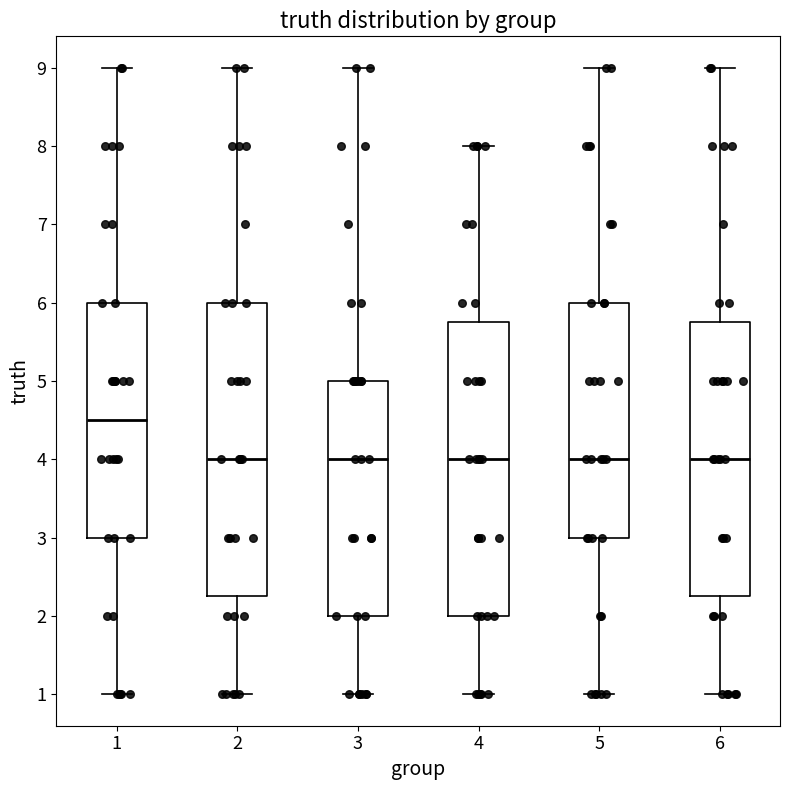

Reading left to right, read every box against the y-axis: the position of its median line, the range the box covers, and the ends of its whiskers. The values are not printed on the chart, so give them approximately, as read against the axis.

1: median 4.5, box 3.0 to 6.0, whiskers 1.0 to 9.0
2: median 4.0, box 2.3 to 6.0, whiskers 1.0 to 9.0
3: median 4.0, box 2.0 to 5.0, whiskers 1.0 to 9.0
4: median 4.0, box 2.0 to 5.8, whiskers 1.0 to 8.0
5: median 4.0, box 3.0 to 6.0, whiskers 1.0 to 9.0
6: median 4.0, box 2.3 to 5.8, whiskers 1.0 to 9.0